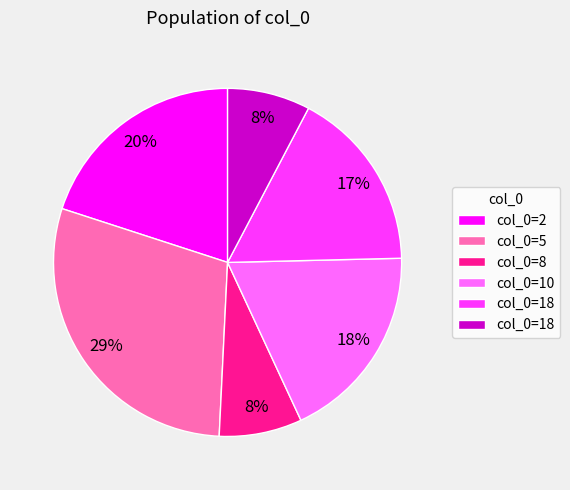

Does any single category account for the majority?

No